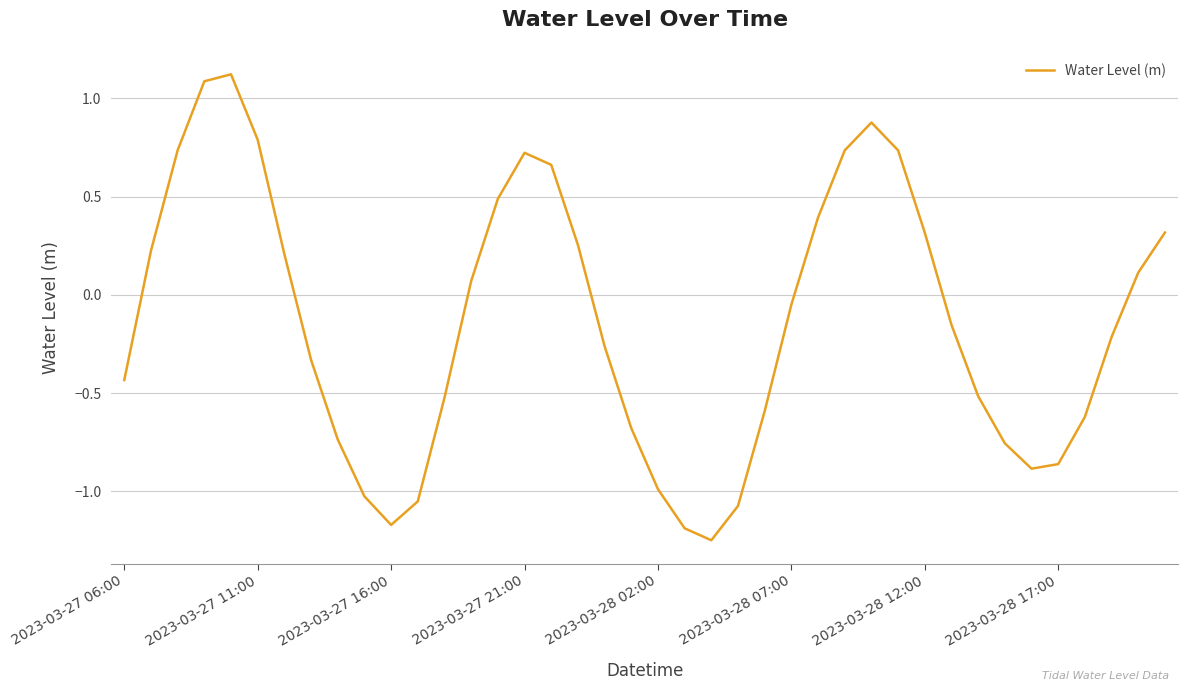

What is the maximum value shown in the chart?

1.1